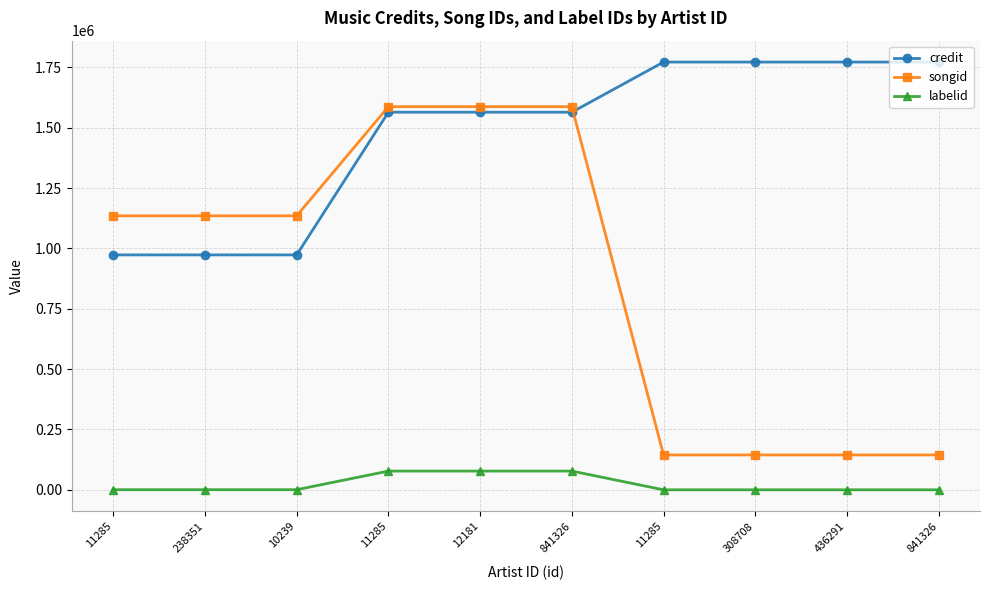

True or false: credit and labelid intersect in this chart.

False